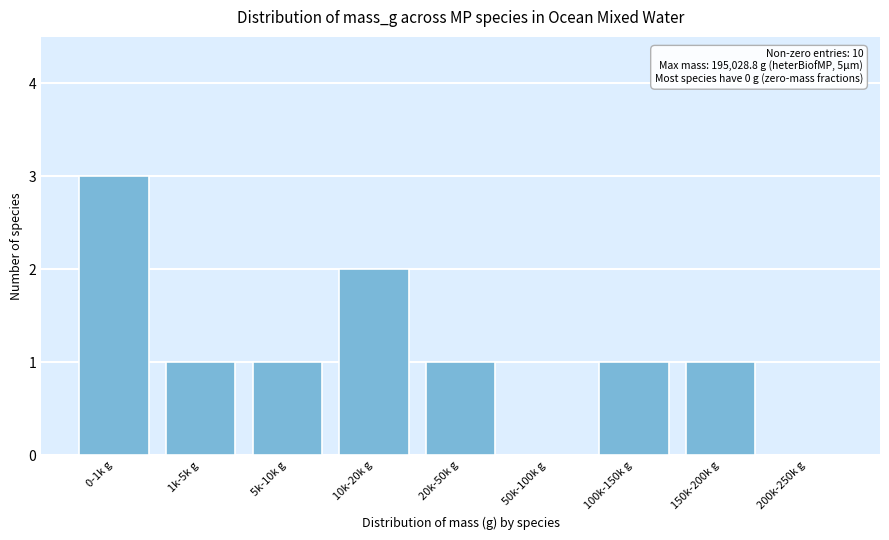

Reading left to right, transcribe all the data shown in this chart.

0-1k g=3	1k-5k g=1	5k-10k g=1	10k-20k g=2	20k-50k g=1	50k-100k g=0	100k-150k g=1	150k-200k g=1	200k-250k g=0